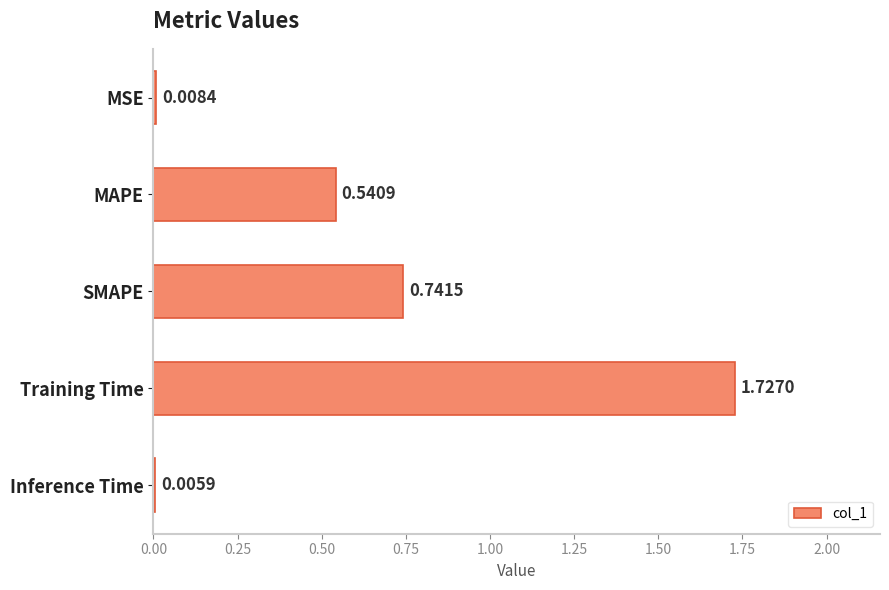

Are the bars horizontal?

Yes